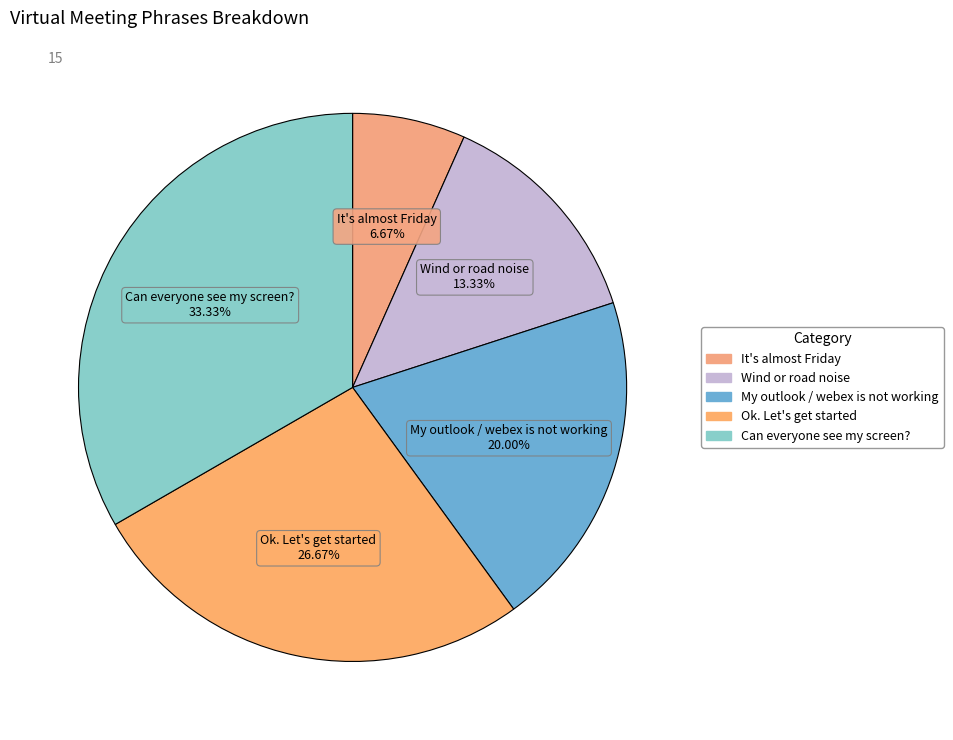

Which category has the smallest portion of the pie?

It's almost Friday